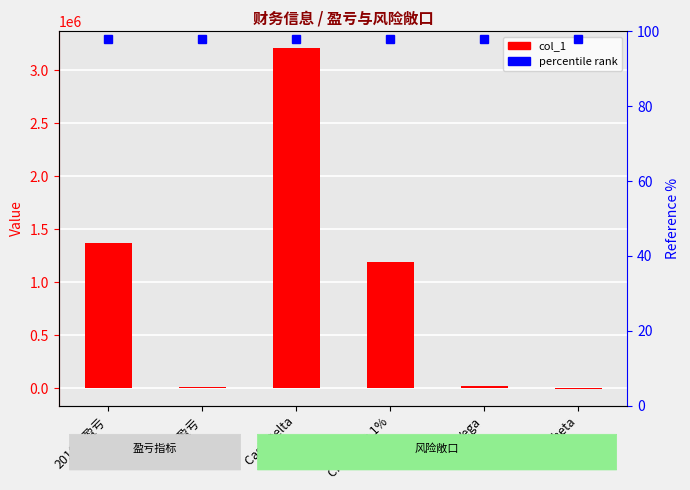

What is the sum of all values?

5787556